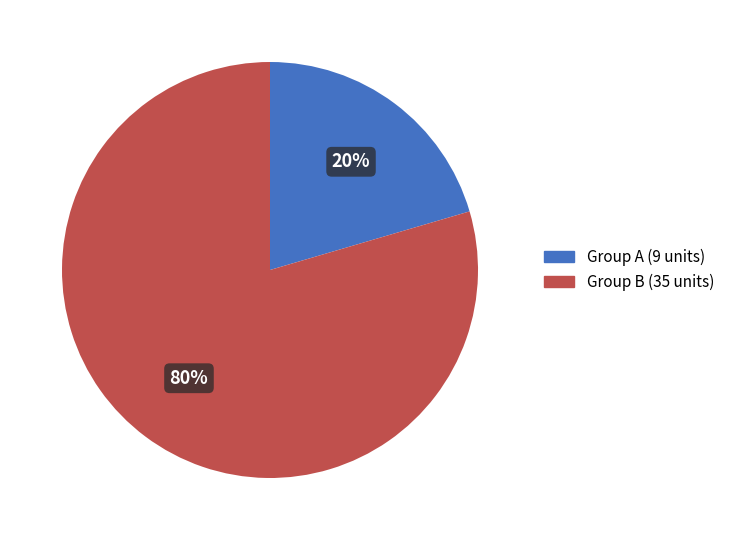

To the nearest percent, what is the average slice percentage?

50%